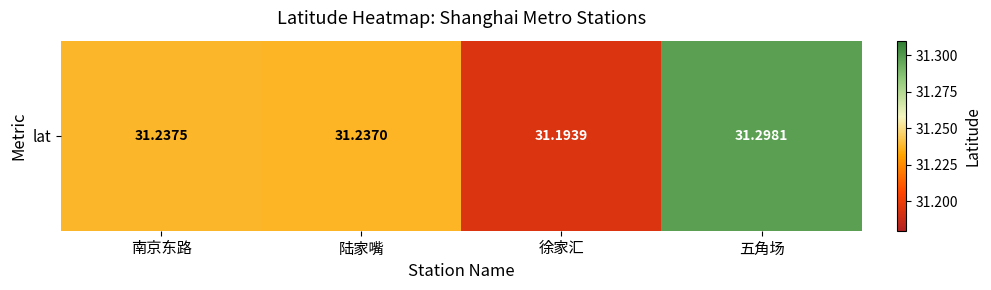

Where is the data nearest to the value 31?

徐家汇